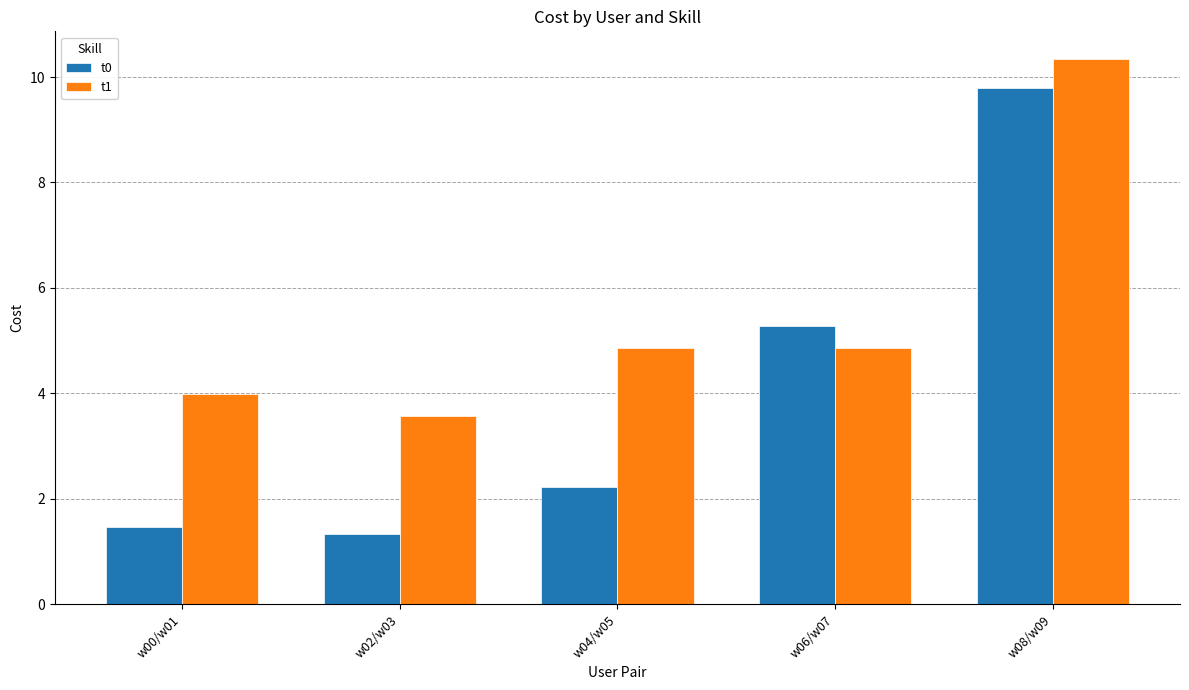

What is the maximum value for t0?

9.8